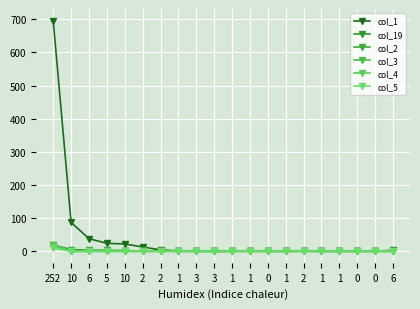

List the labels in order of col_1 value, smallest first.

3, 3, 1, 0, 1, 1, 1, 0, 0, 1, 1, 2, 6, 2, 2, 10, 5, 6, 10, 252